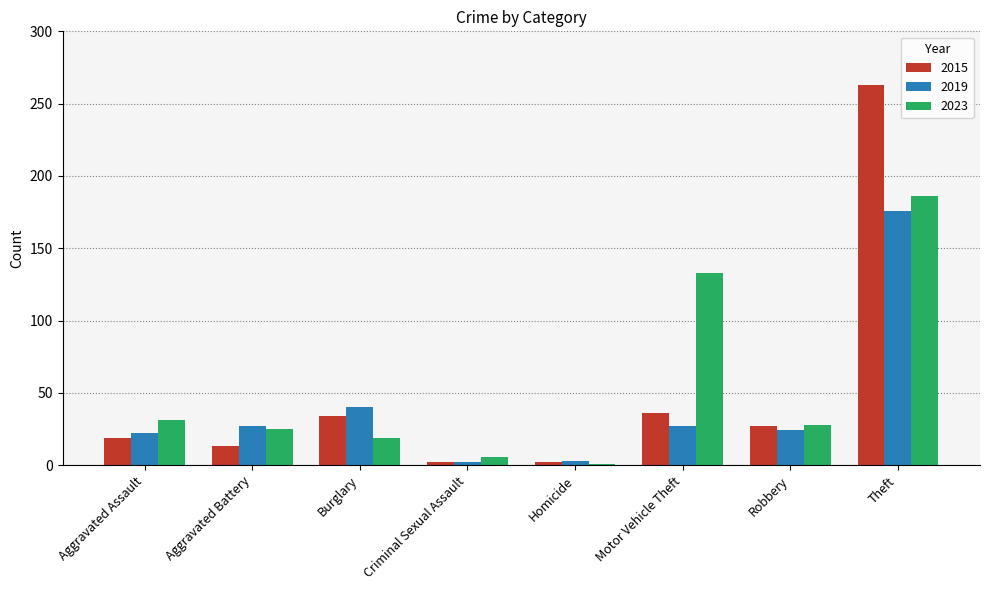

At how many categories does at least one series exceed 84?

2